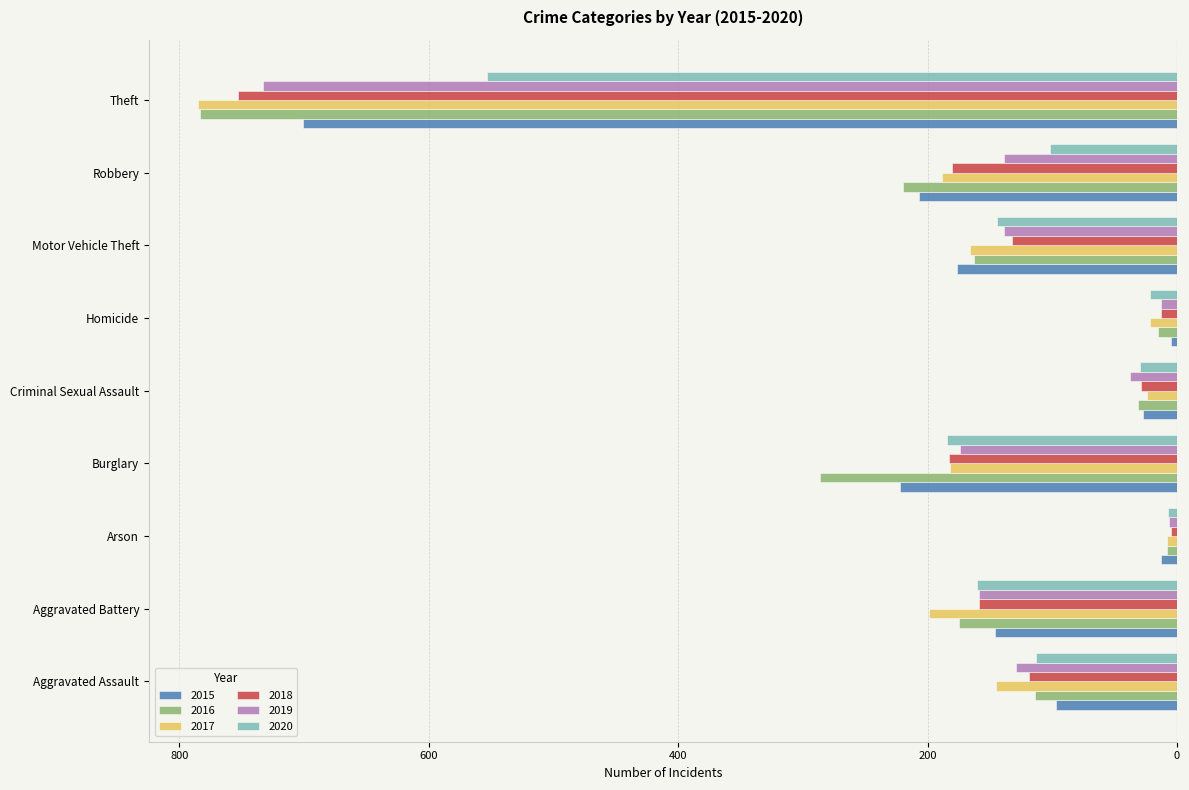

What are all the series names shown in the legend?

2015, 2016, 2017, 2018, 2019, 2020